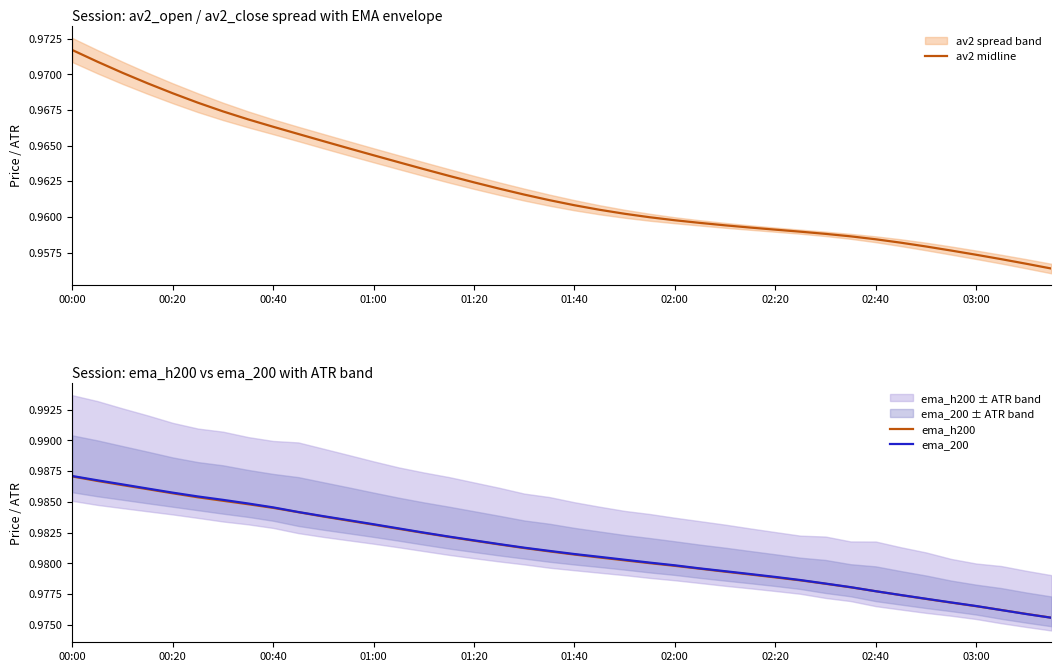

True or false: ema_200 has a value of 1.0 at 25.

True